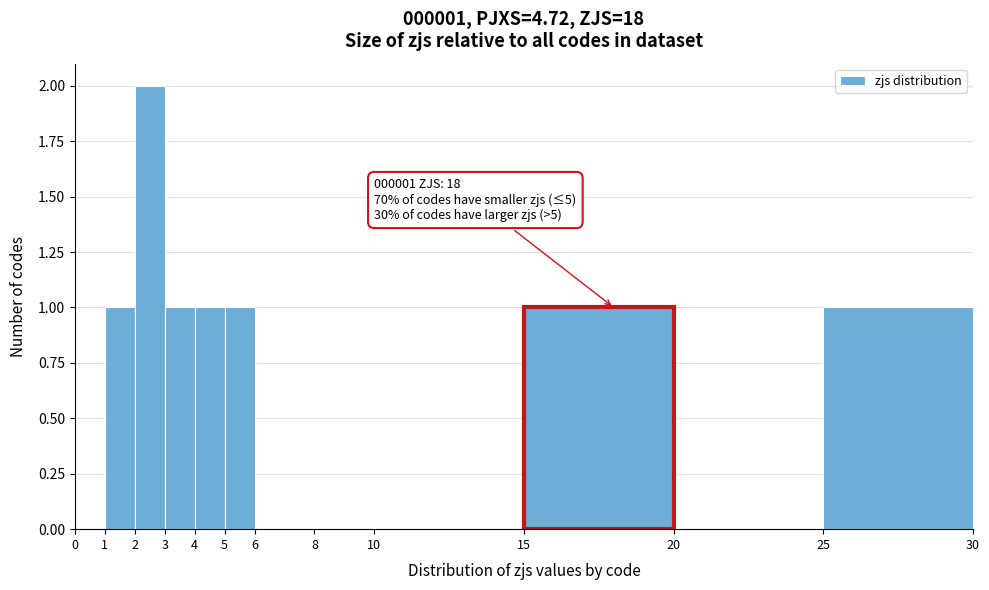

Over which range of the x-axis is the bar tallest?

2 to 3